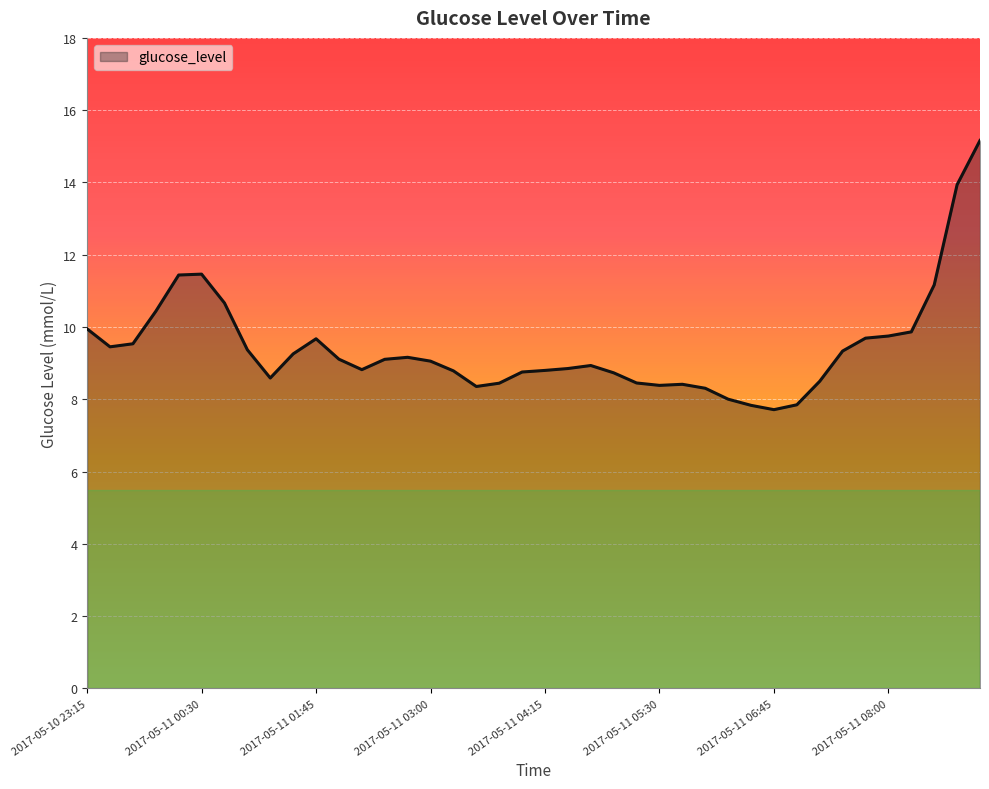

What is the greatest value displayed?

15.2